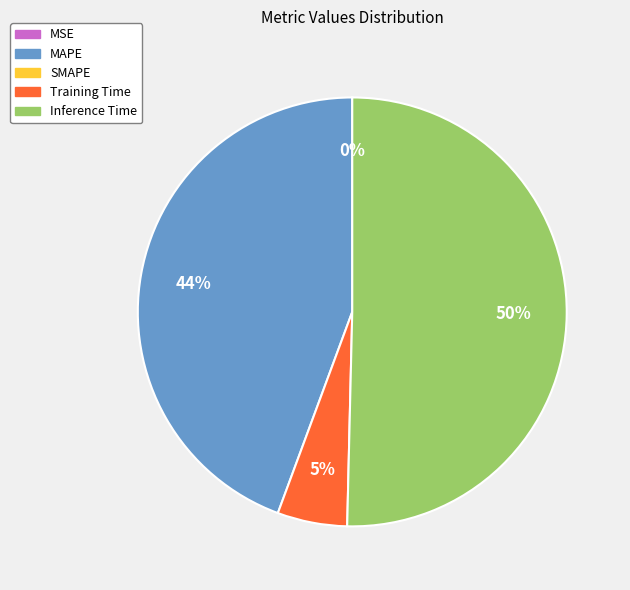

To the nearest percent, what is the average slice percentage?

25%